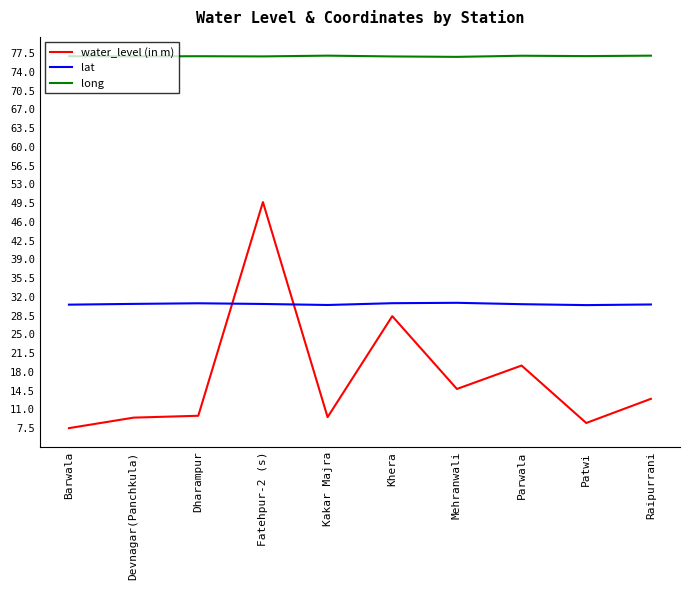

What is the difference between the maximum and minimum values in the water_level (in m) series?

42.2